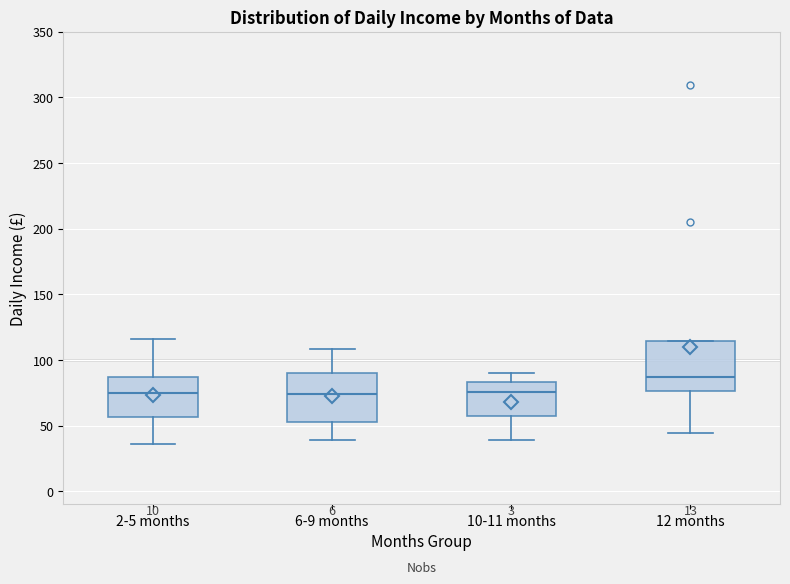

Which box has the highest median line?

12 months